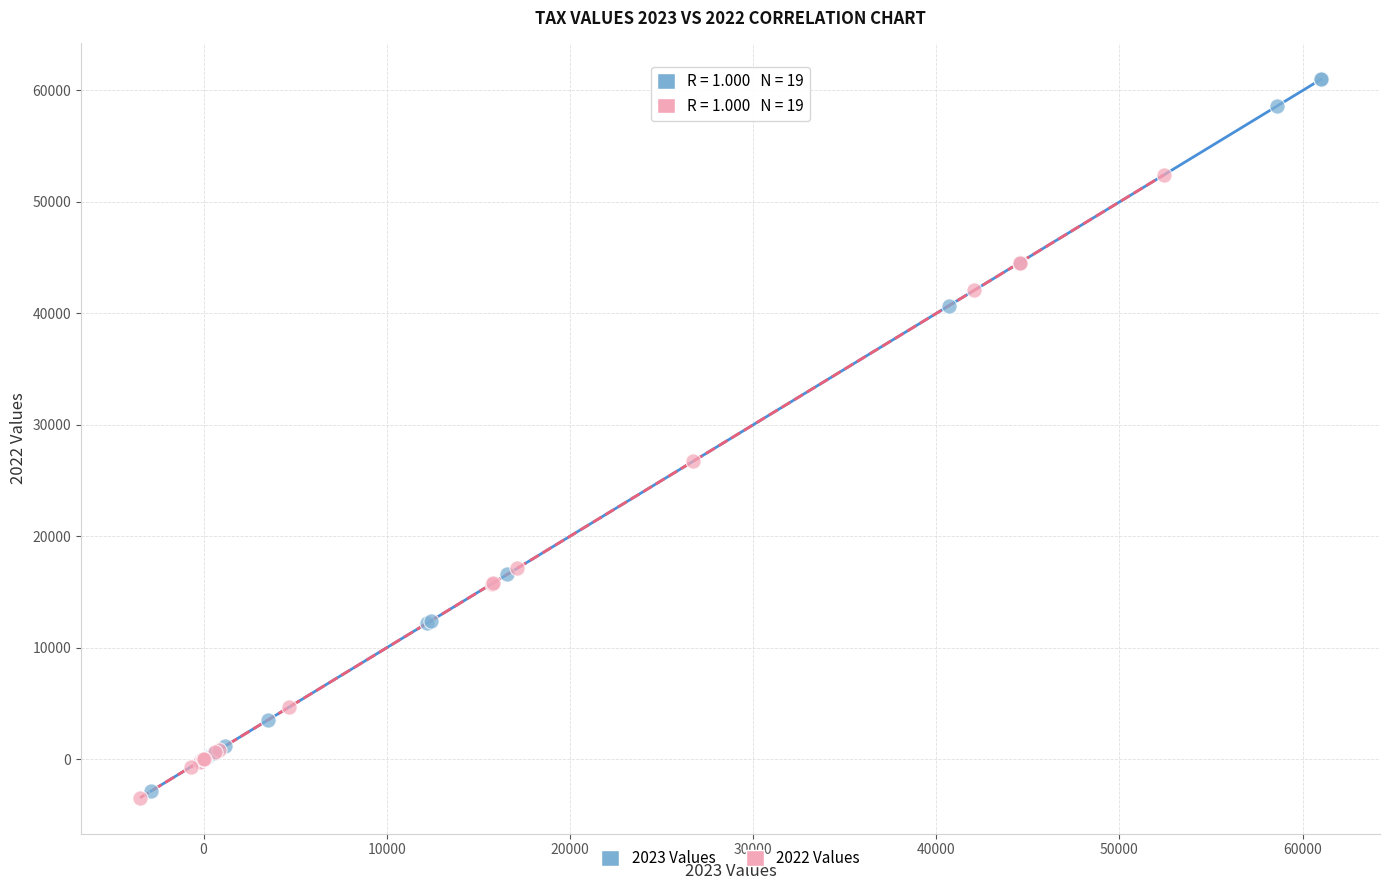

Which series has the largest Y range (max minus min)?

2023 Values